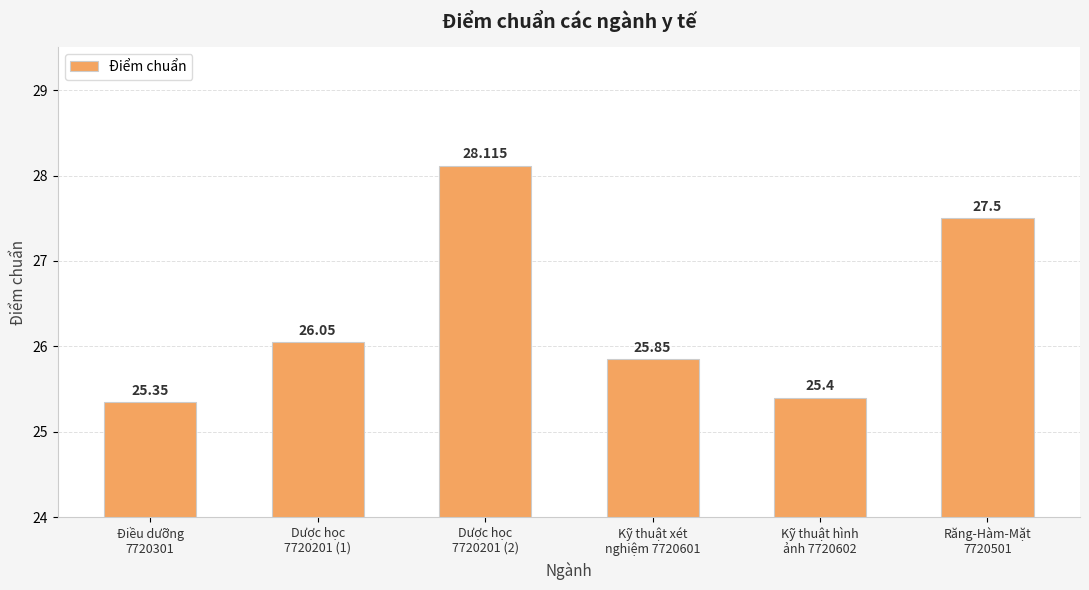

What is the difference between the values at Dược học
7720201 (1) and Dược học
7720201 (2)?

2.1